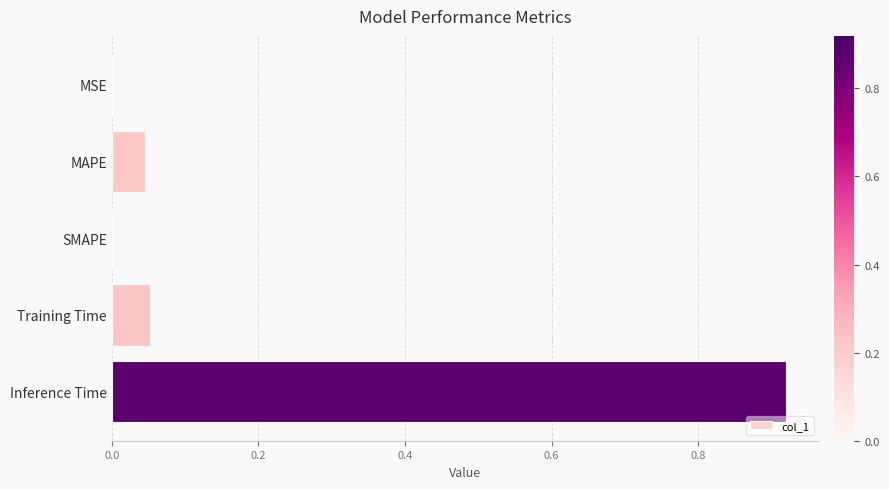

Which category has the highest value across all series?

Inference Time